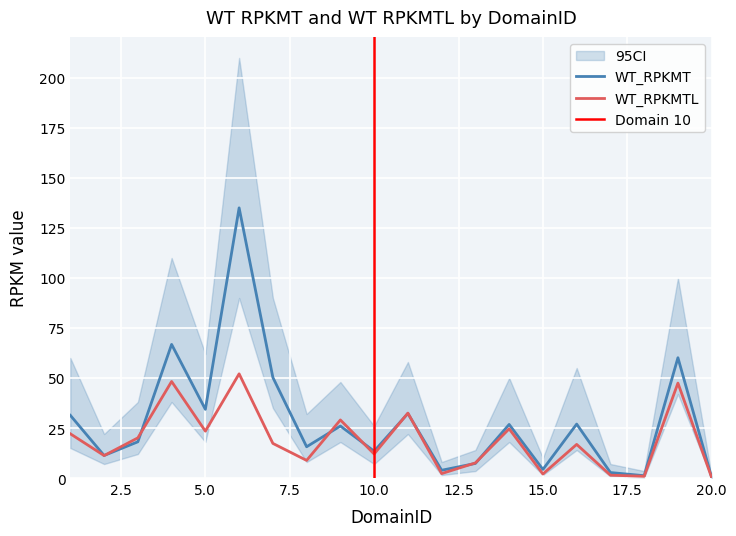

Which series has the widest spread of values?

WT_RPKMT